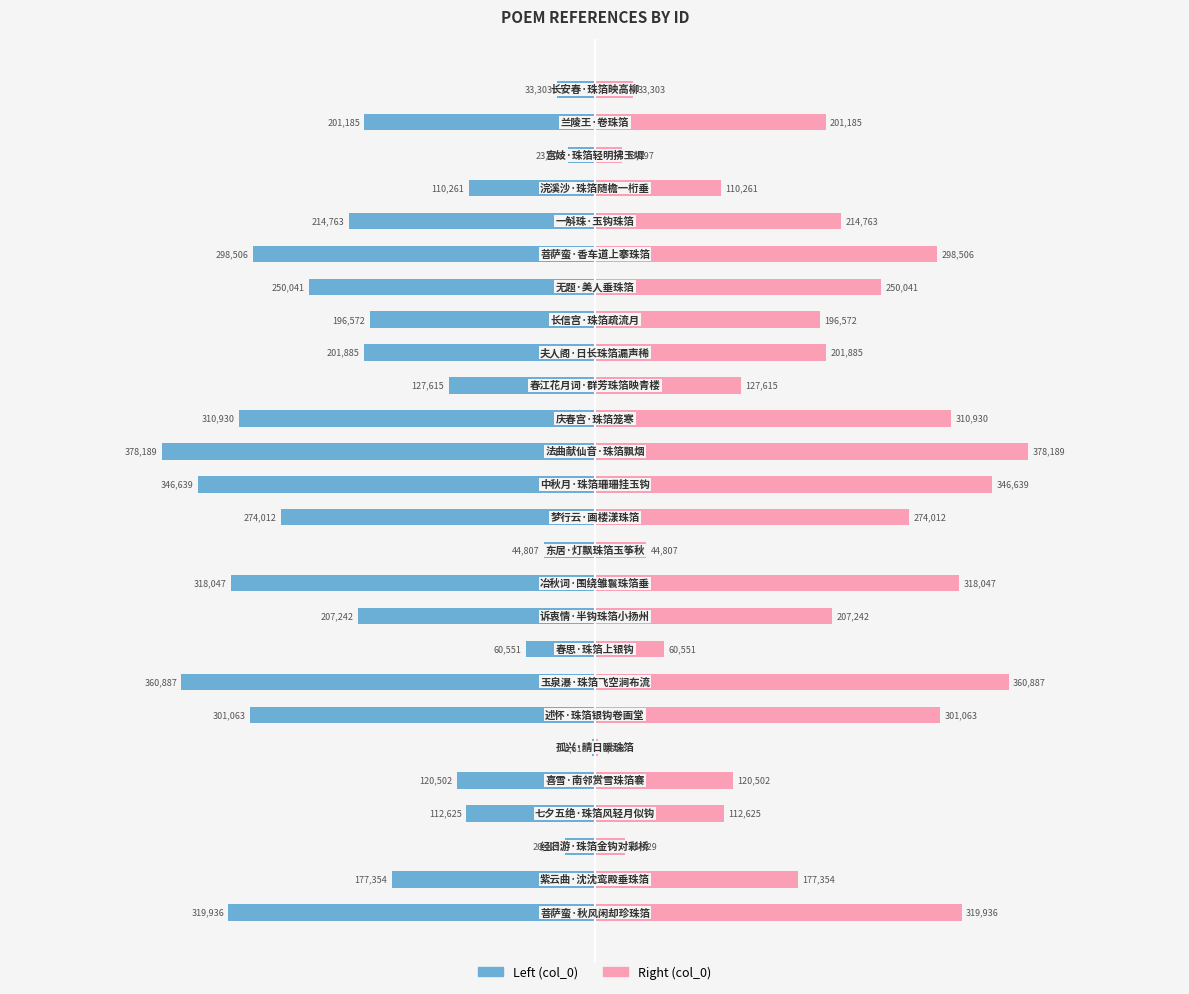

How many bars are there in total?

52